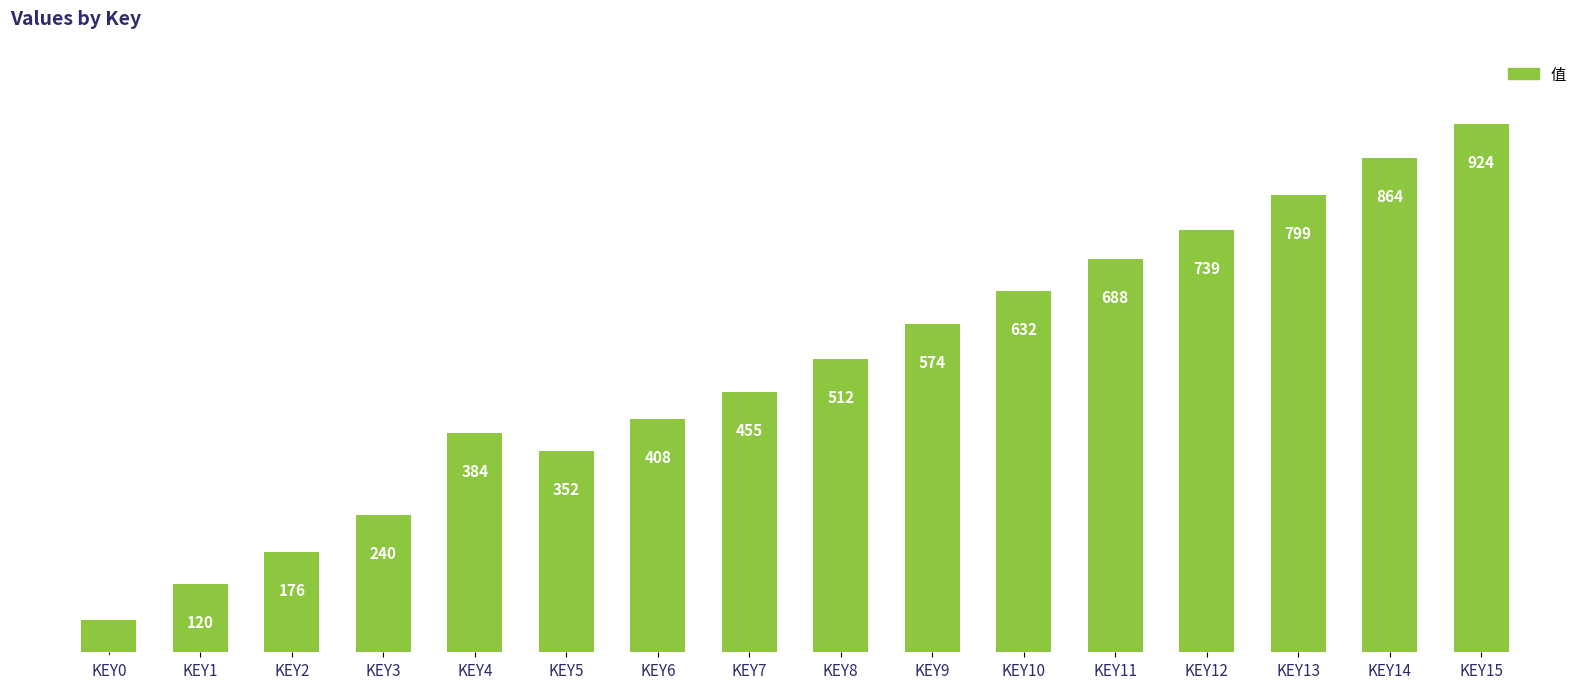

What is the value of the 4th bar from the left?

240